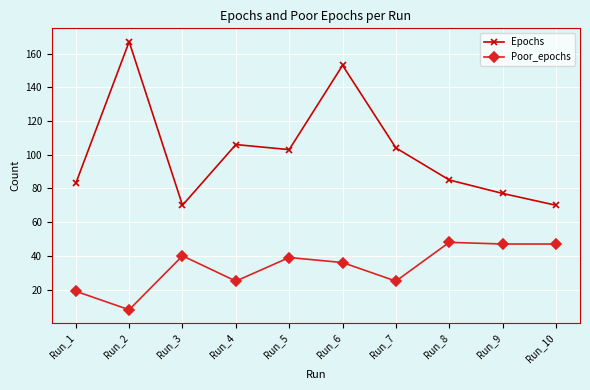

At which label does Epochs first exceed 103?

Run_2